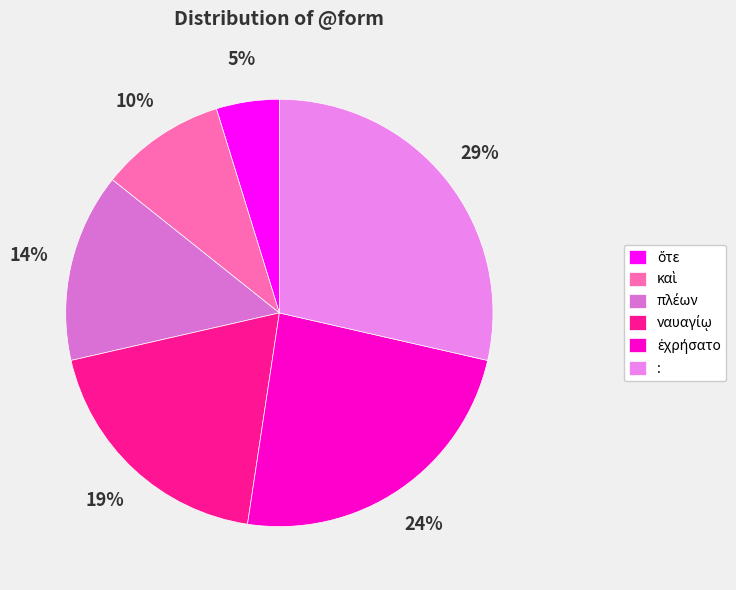

How many segments does this pie chart have?

6